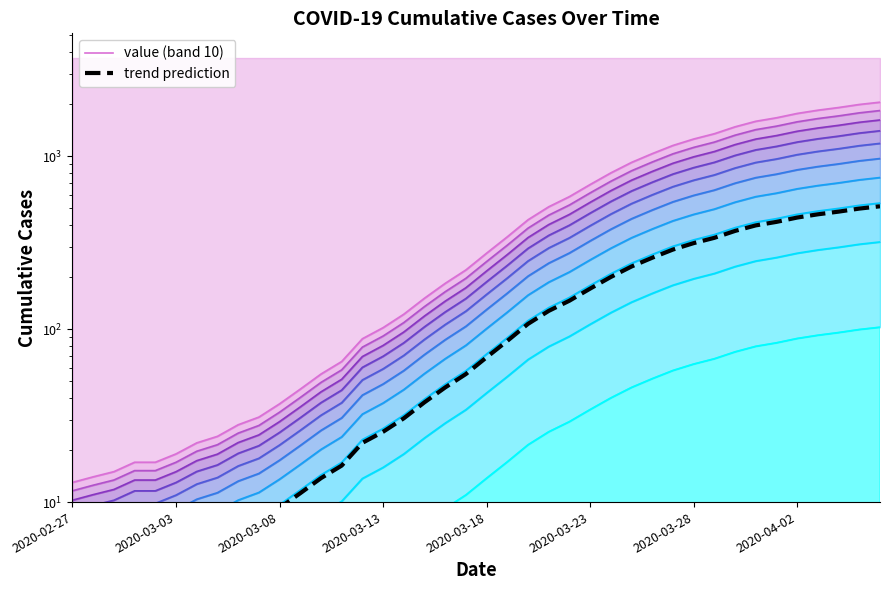

The value at 2020-03-27 is 97.6. True or false?

False